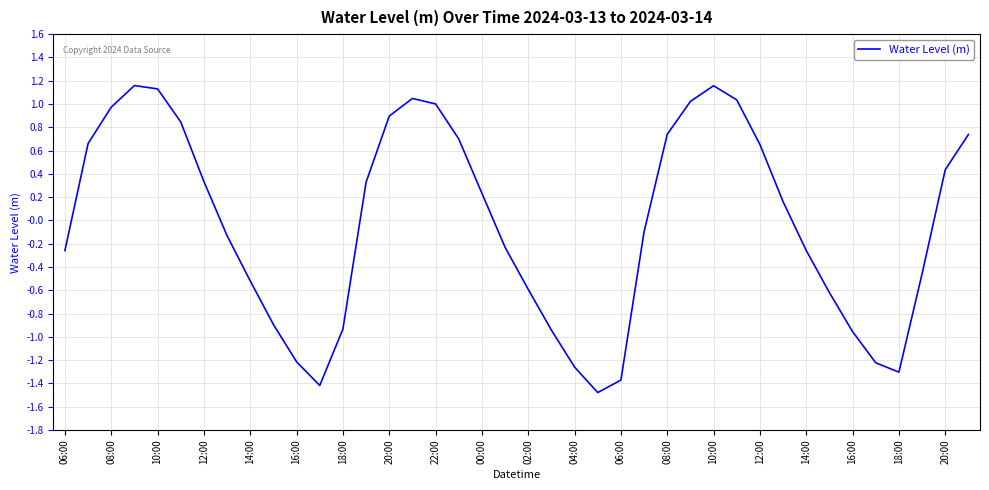

What is the minimum value shown in the chart?

-1.5